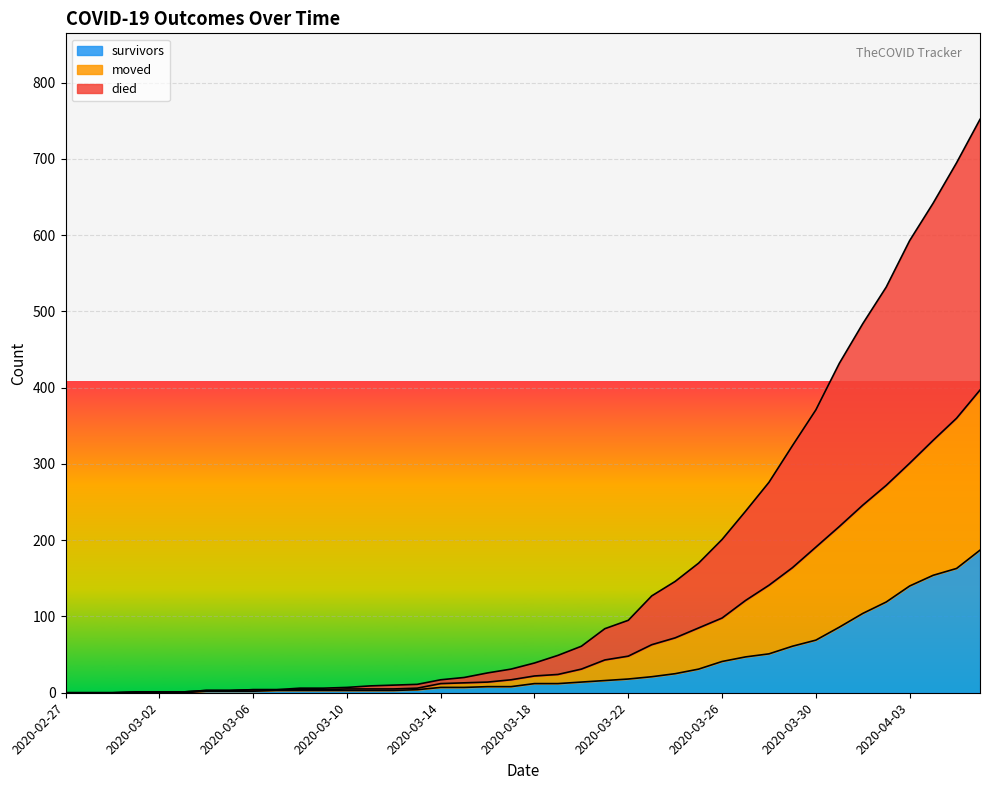

What is the highest value of the survivors series?

187